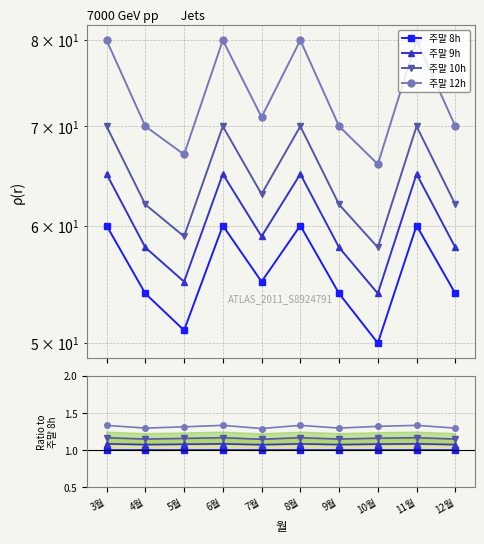

Reading left to right, extract all data points from this chart.

주말 8h: 3월=1.0	4월=1.0	5월=1.0	6월=1.0	7월=1.0	8월=1.0	9월=1.0	10월=1.0	11월=1.0	12월=1.0
주말 9h: 3월=1.1	4월=1.1	5월=1.1	6월=1.1	7월=1.1	8월=1.1	9월=1.1	10월=1.1	11월=1.1	12월=1.1
주말 10h: 3월=1.2	4월=1.1	5월=1.2	6월=1.2	7월=1.1	8월=1.2	9월=1.1	10월=1.2	11월=1.2	12월=1.1
주말 12h: 3월=1.3	4월=1.3	5월=1.3	6월=1.3	7월=1.3	8월=1.3	9월=1.3	10월=1.3	11월=1.3	12월=1.3